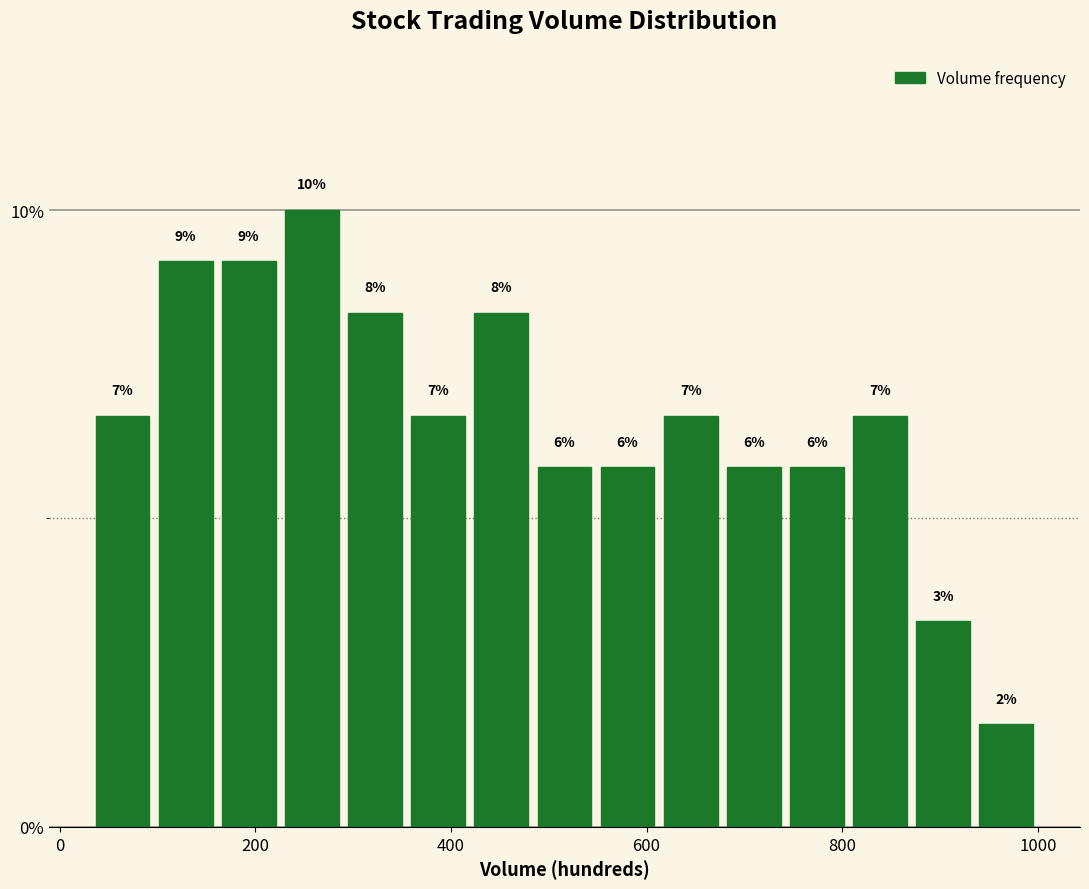

Around what value on the x-axis is the tallest bar? Give the approximate position of its centre, as read against the axis.

260